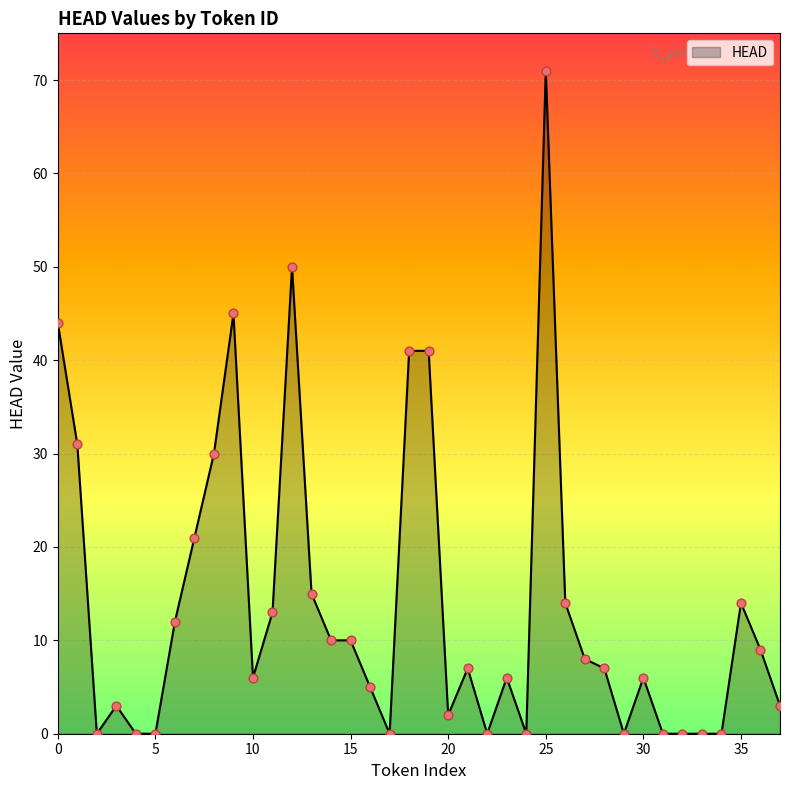

What is the maximum value shown in the chart?

71